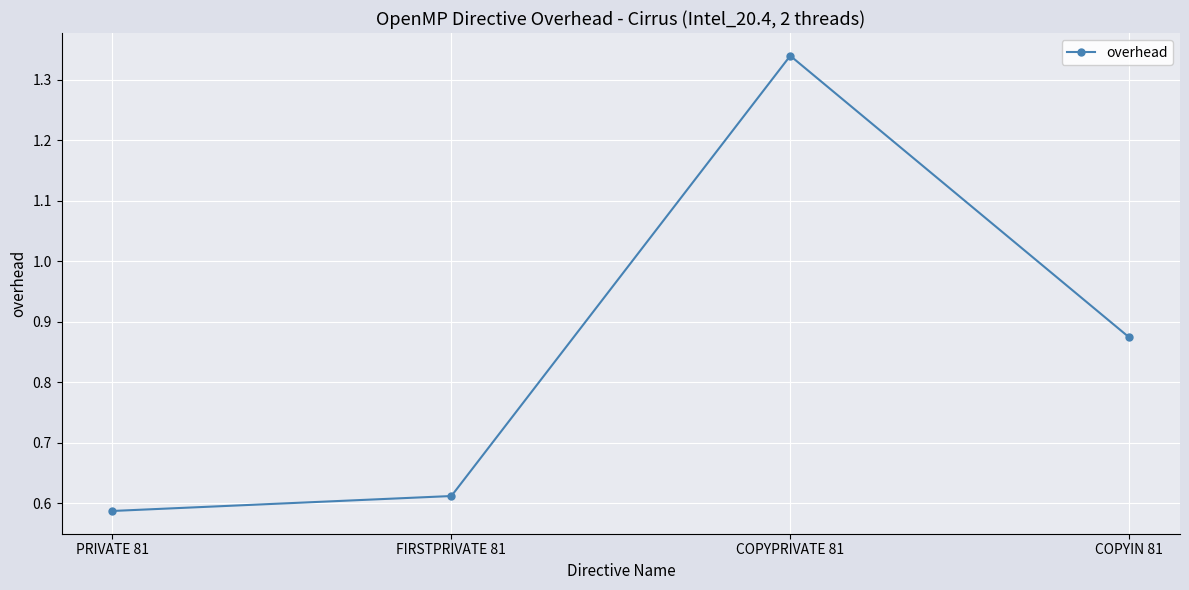

True or false: the data shows 0.3 at PRIVATE 81.

False